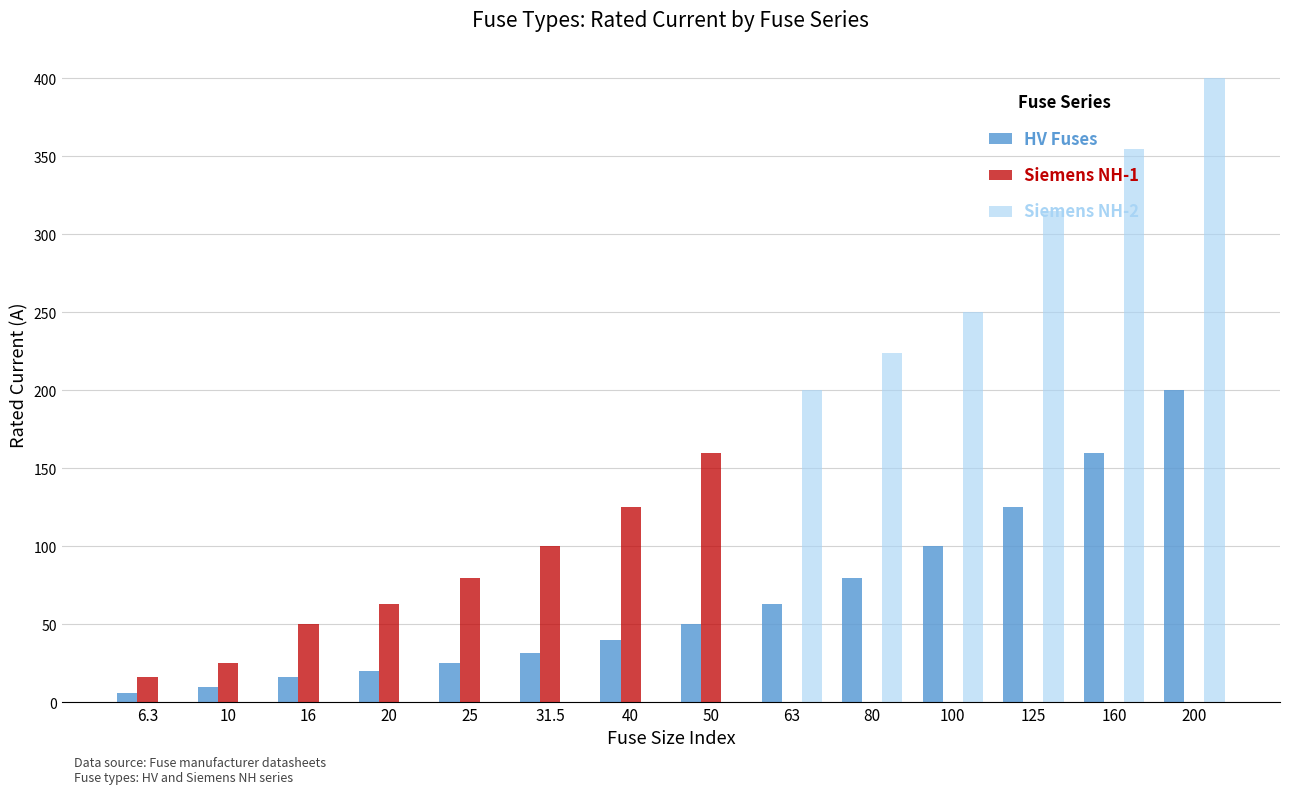

The Siemens NH-1 series shows 50.6 at 40. True or false?

False